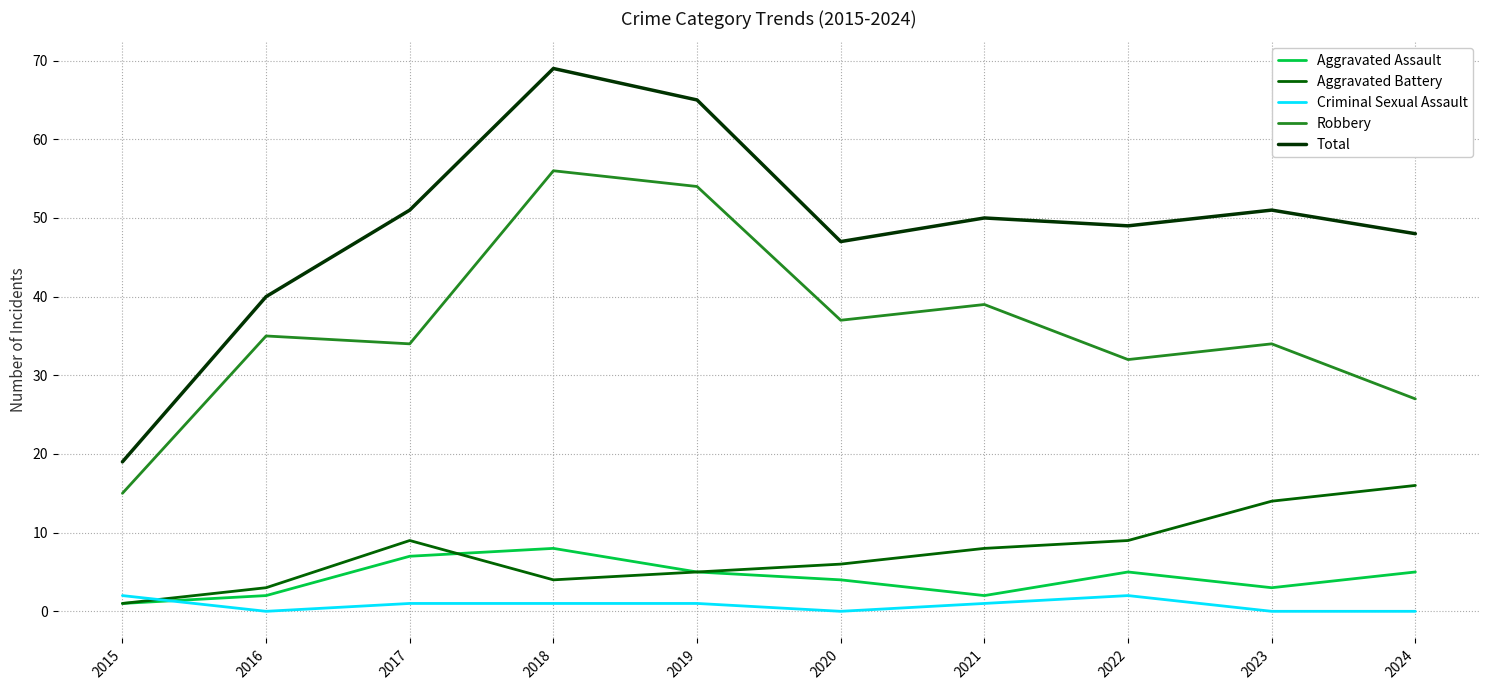

What are all the series names shown in the legend?

Aggravated Assault, Aggravated Battery, Criminal Sexual Assault, Robbery, Total